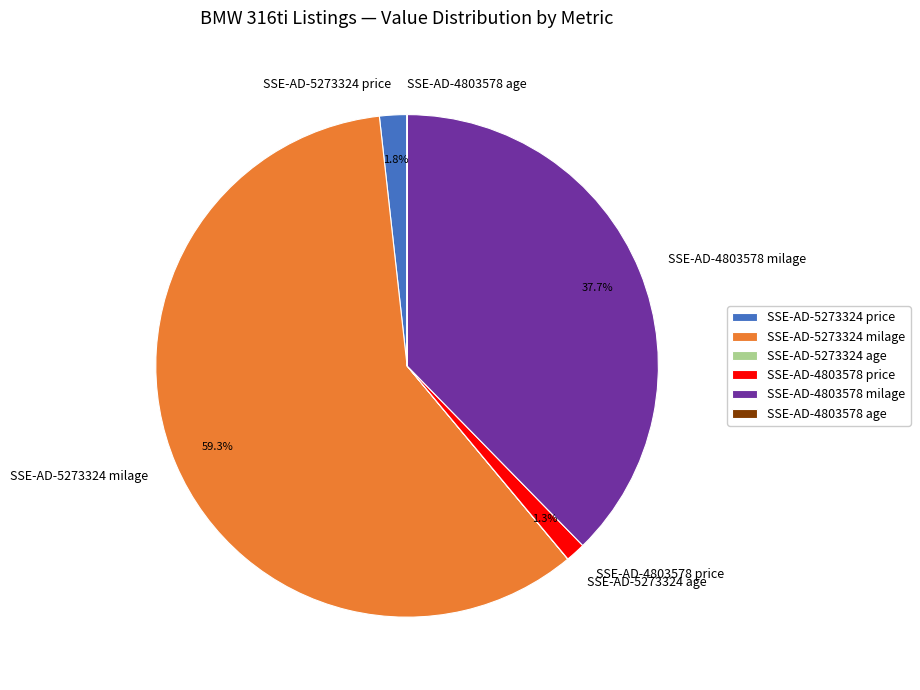

What percentage is NOT represented by SSE-AD-4803578 price?

98.7%